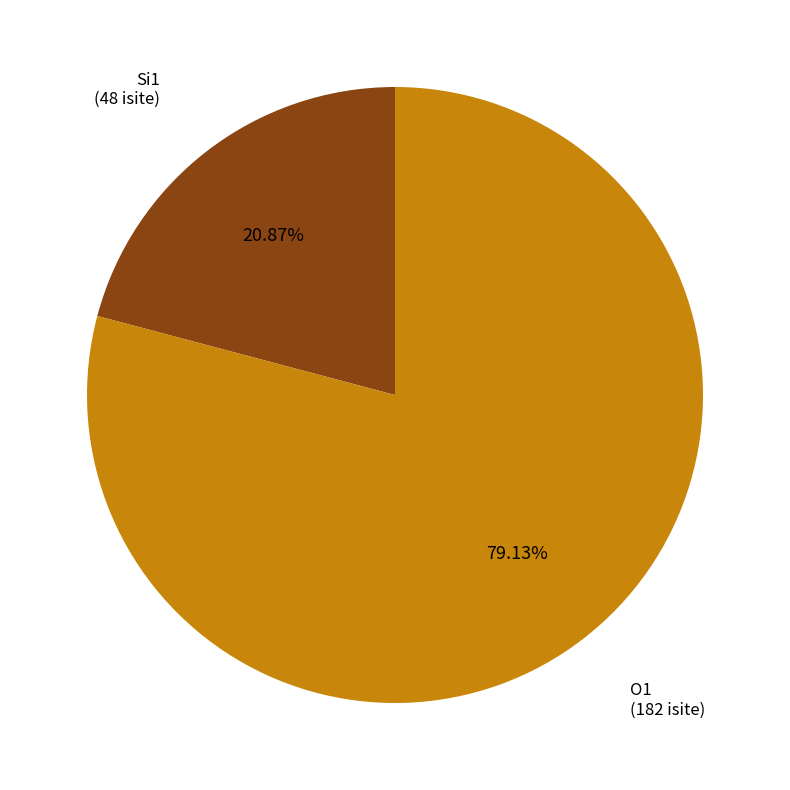

Which has a higher value, O1 or Si1?

O1